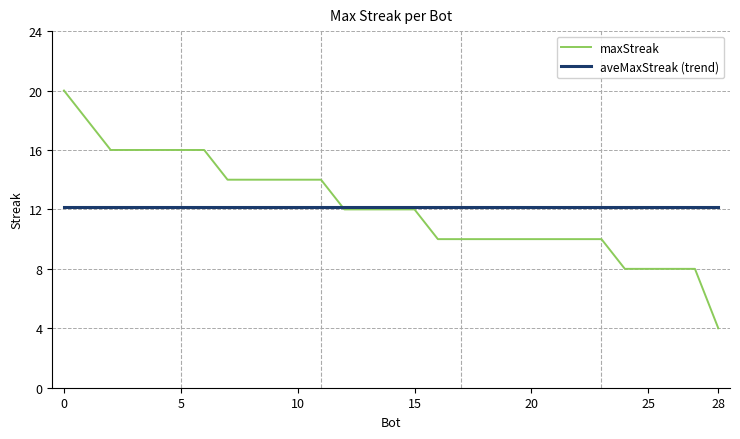

What is the maximum value for aveMaxStreak (trend)?

12.1